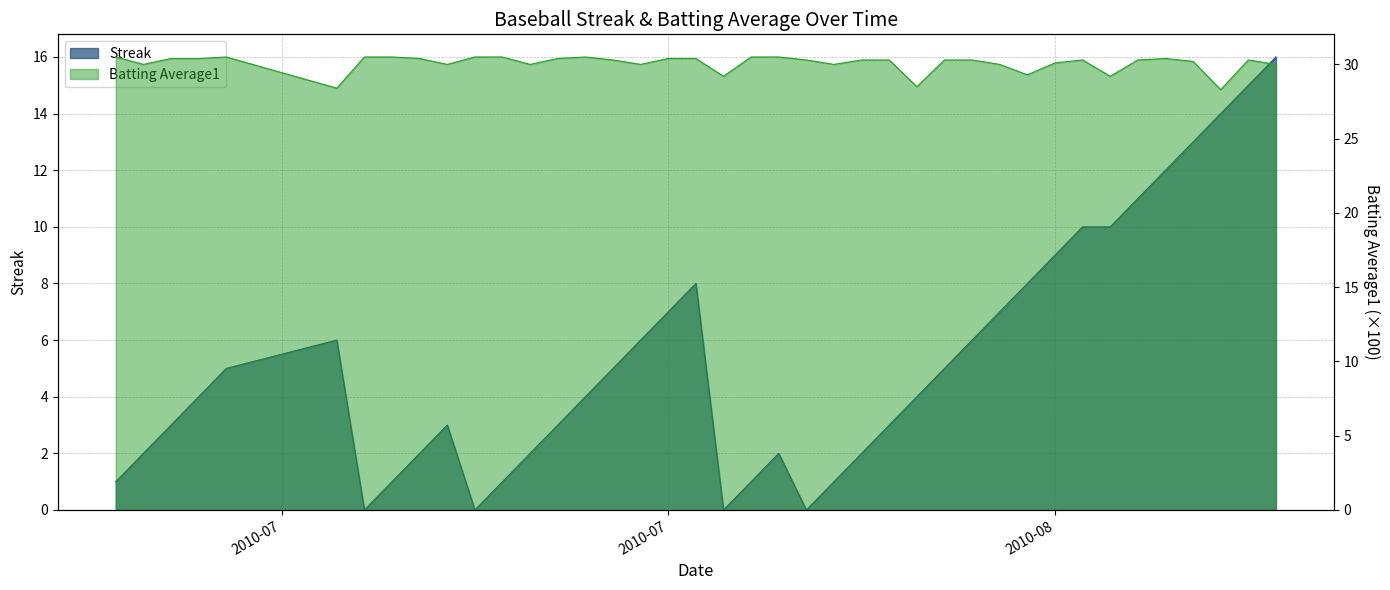

Rank the series by their average value, from highest to lowest.

Batting Average1, Streak